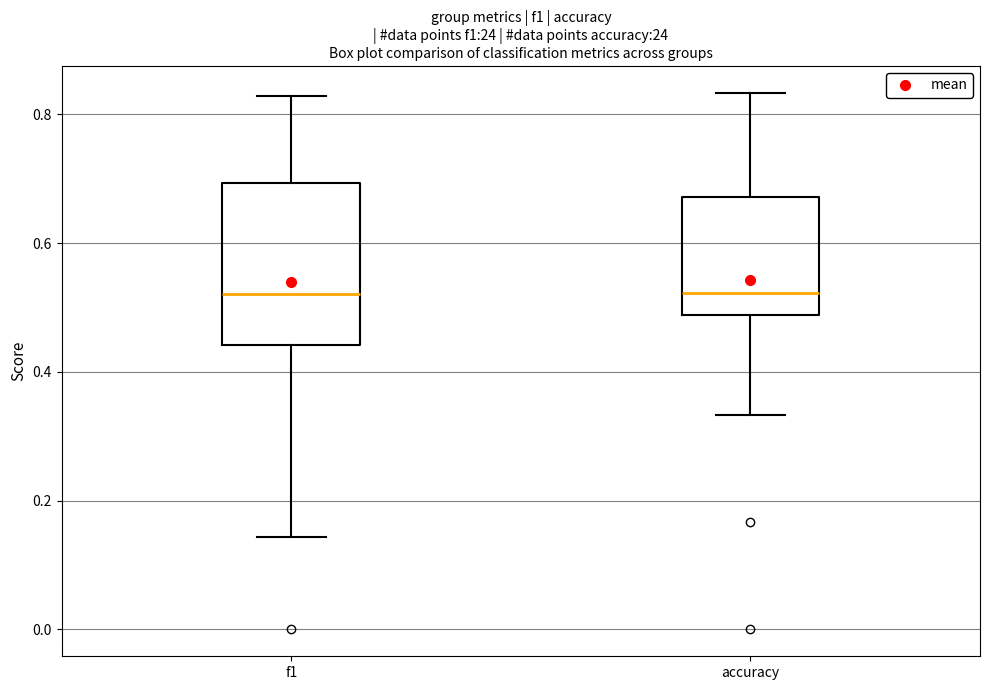

Reading left to right, transcribe this box plot: for each box, give where its median line is, the range the box spans, and where its two whiskers end, as read against the y-axis. The values are not printed on the chart, so give them approximately, as read against the axis.

f1: median 0.52, box 0.44 to 0.70, whiskers 0.14 to 0.82
accuracy: median 0.52, box 0.48 to 0.68, whiskers 0.34 to 0.84